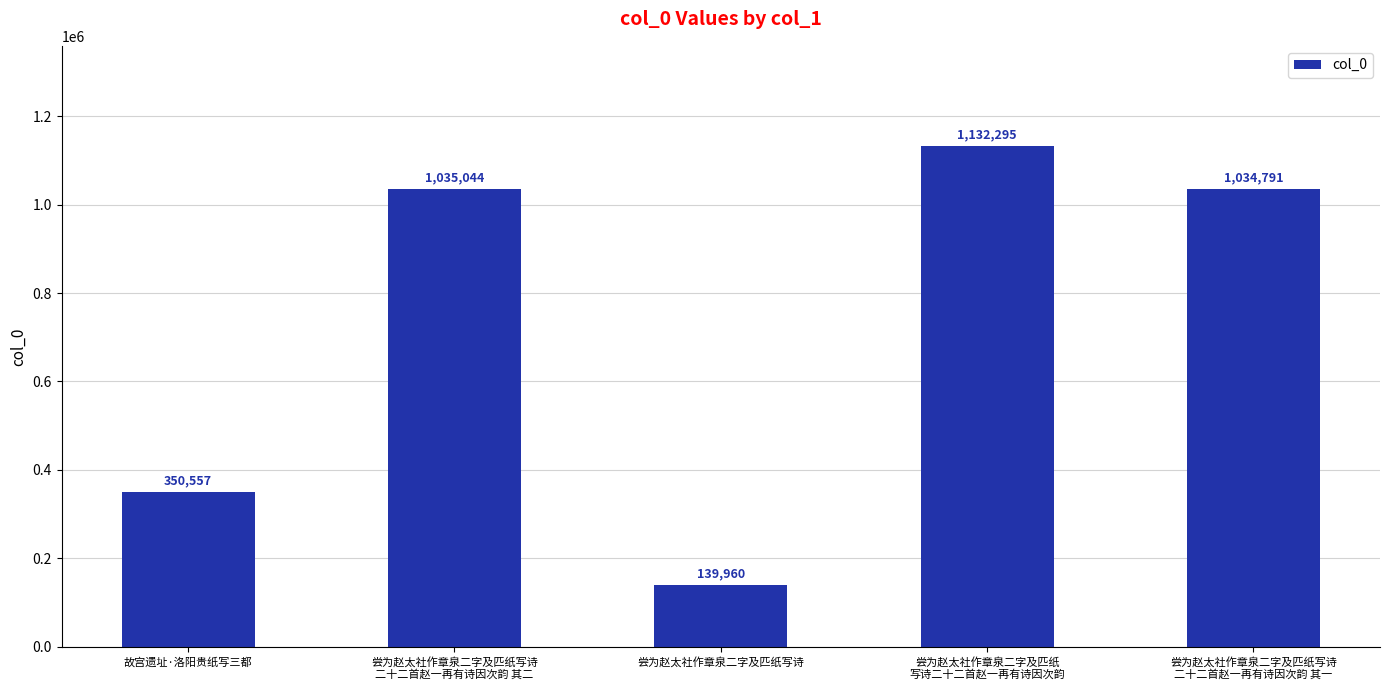

What is the difference between the second highest and second lowest values?

684487